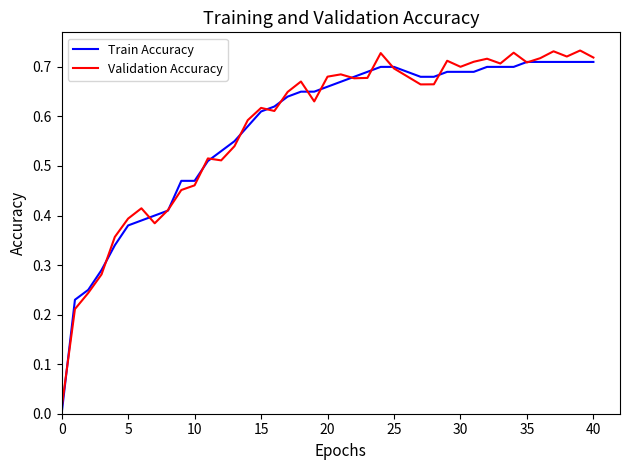

How many Train Accuracy values are between 0 and 1?

40